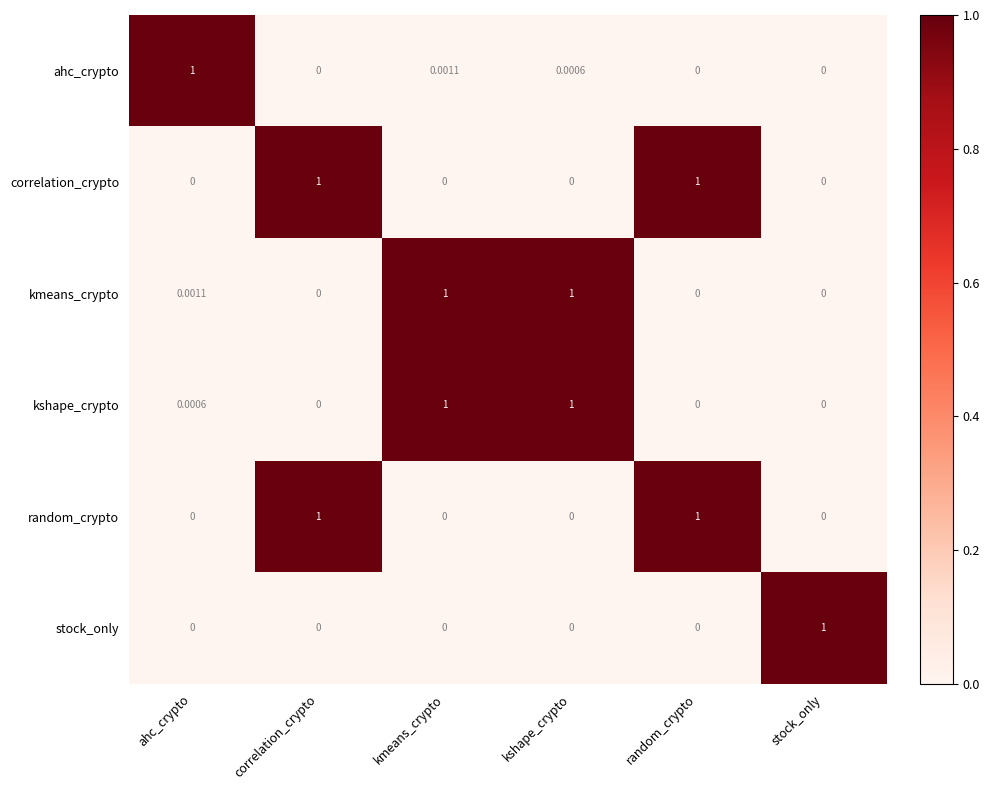

At which category is the sum across all series the highest?

kmeans_crypto